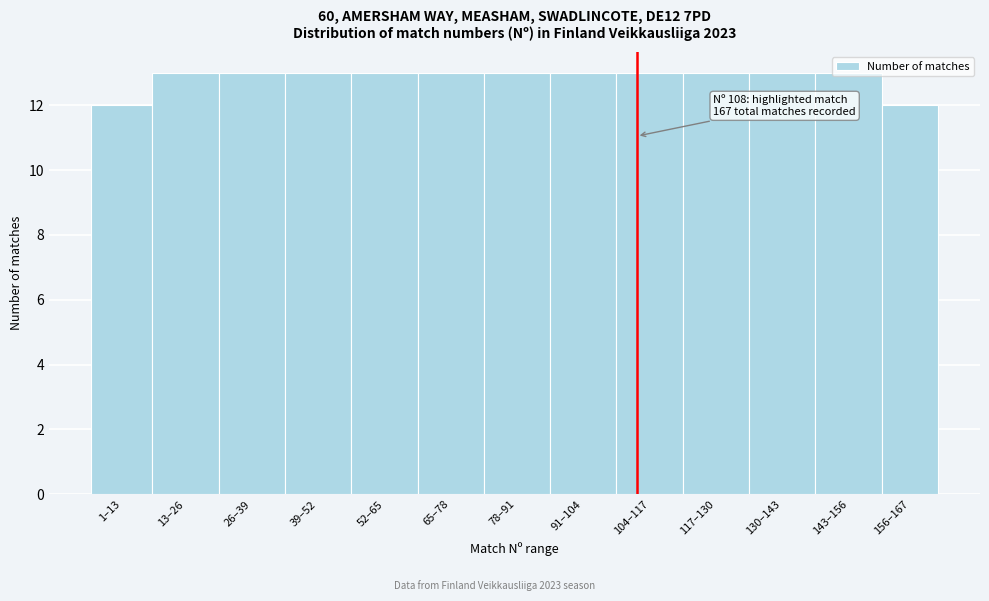

Between 143–156 and 156–167, which is larger?

143–156